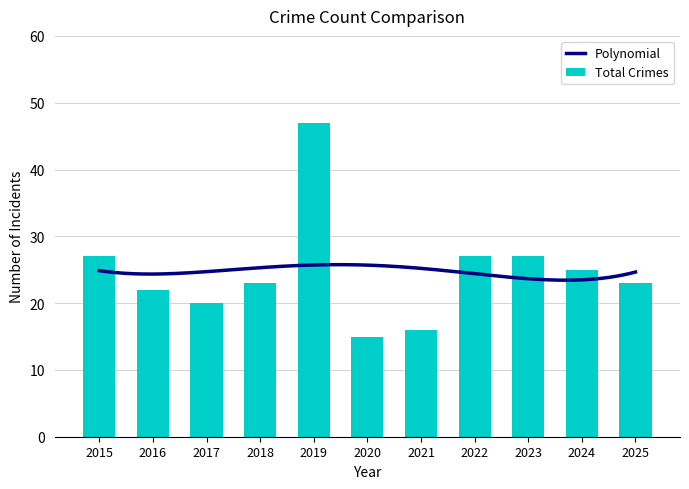

Rank the categories by value from highest to lowest.

2019, 2015, 2022, 2023, 2024, 2018, 2025, 2016, 2017, 2021, 2020